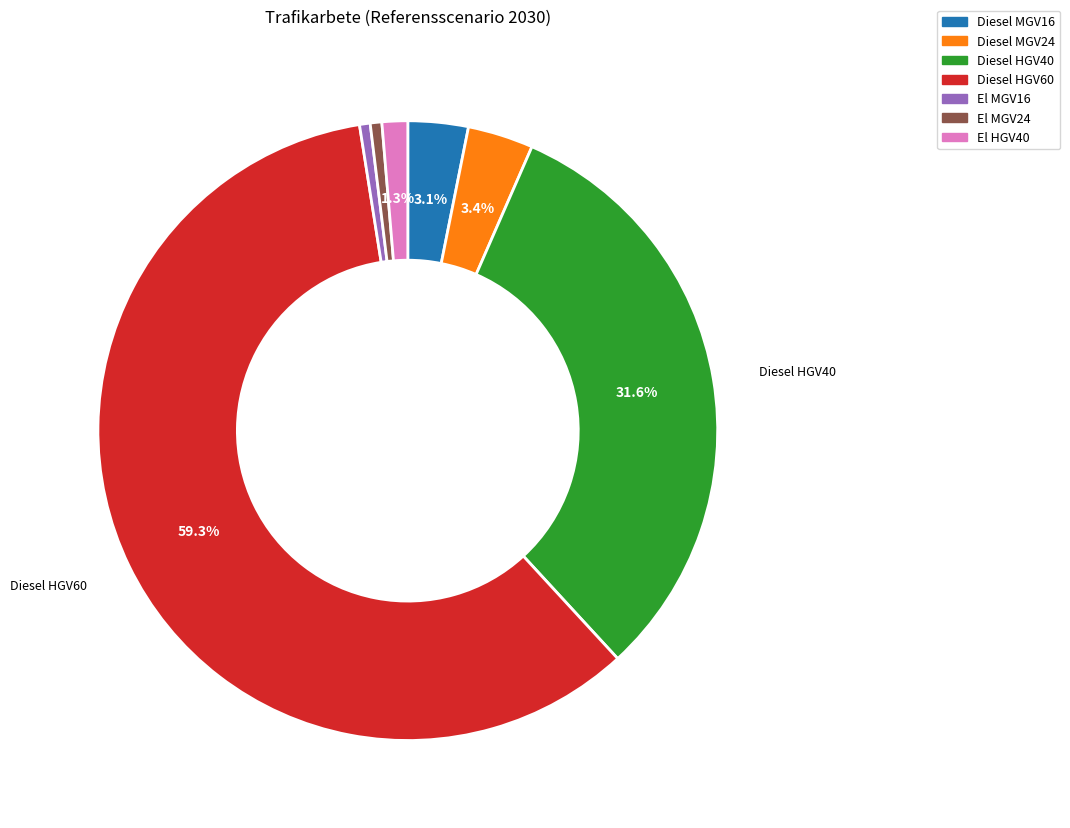

Is there any slice that represents more than half of the pie?

Yes